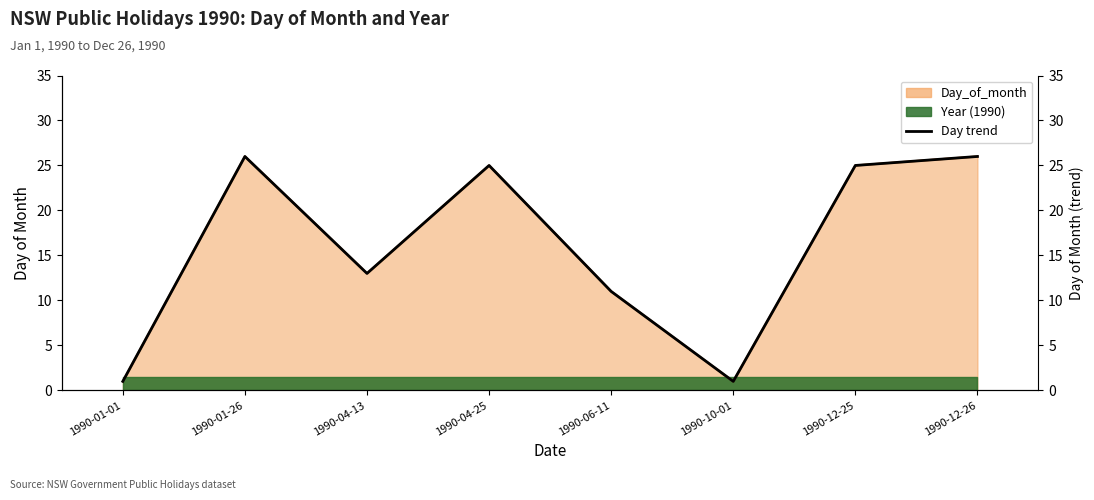

True or false: there are more than 1 points higher than both neighbors.

True